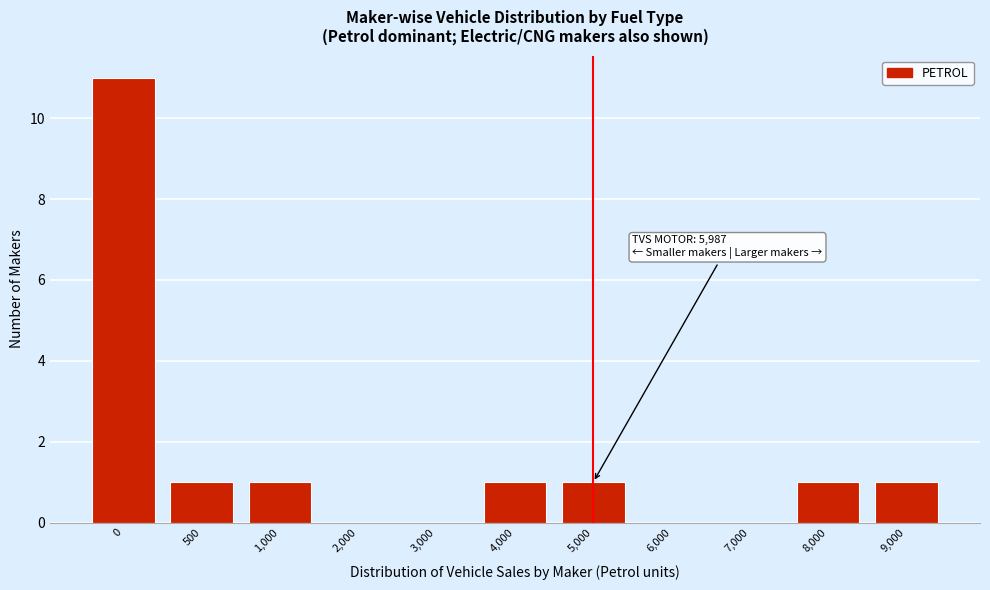

Reading left to right, transcribe all the data shown in this chart.

0=11	500=1	1,000=1	2,000=0	3,000=0	4,000=1	5,000=1	6,000=0	7,000=0	8,000=1	9,000=1